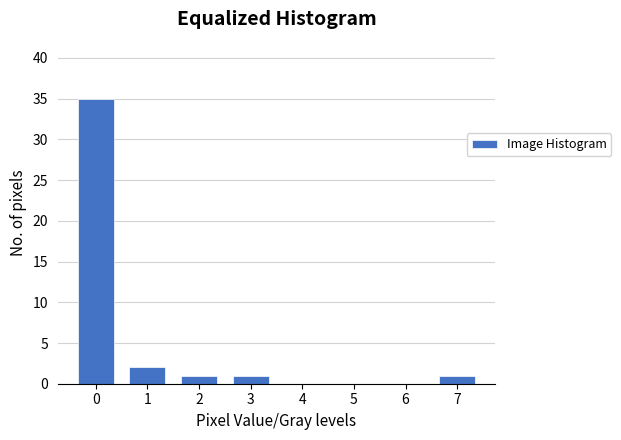

Reading left to right, list all the values displayed in this chart.

0=35	1=2	2=1	3=1	4=0	5=0	6=0	7=1